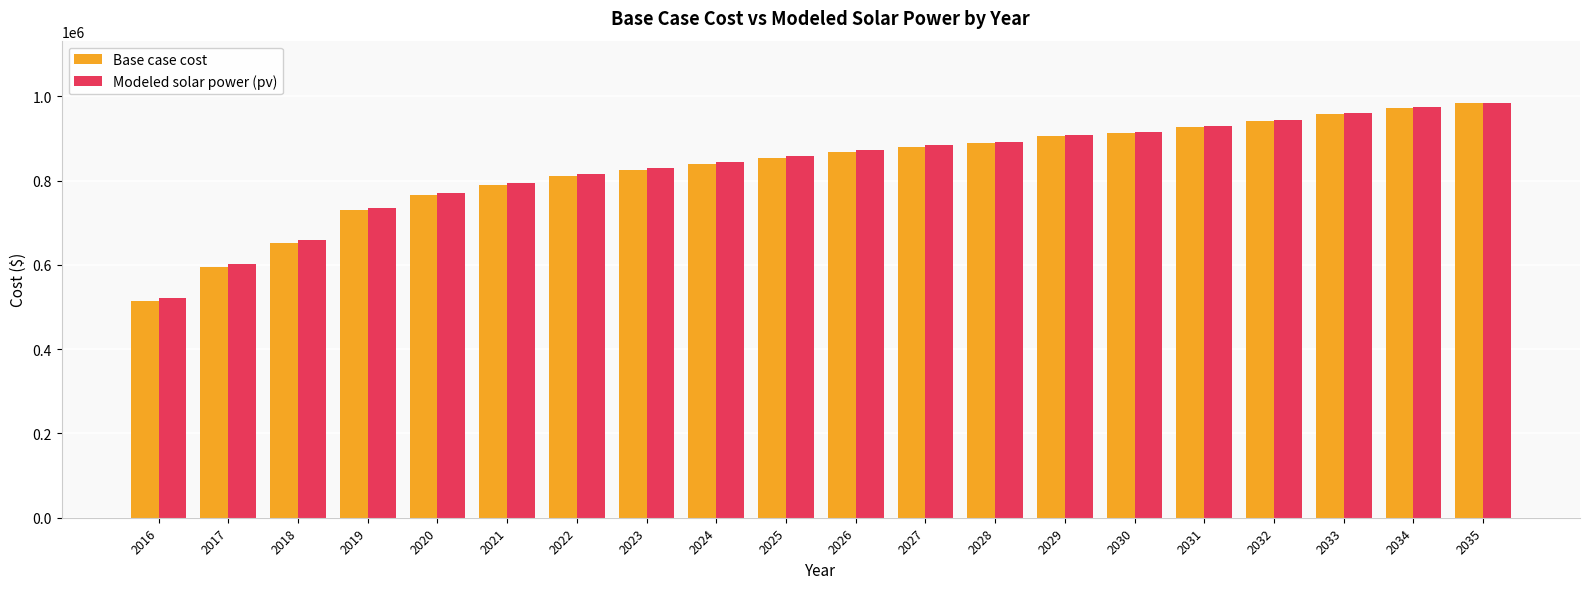

Is the value of Base case cost at 2022 greater than the value of Modeled solar power (pv) at 2016?

Yes